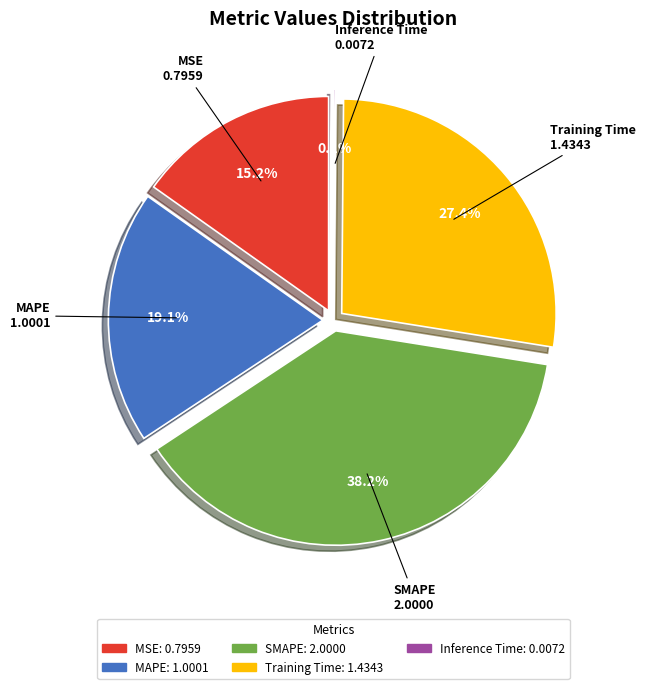

To the nearest percent, what portion does MAPE represent?

19%